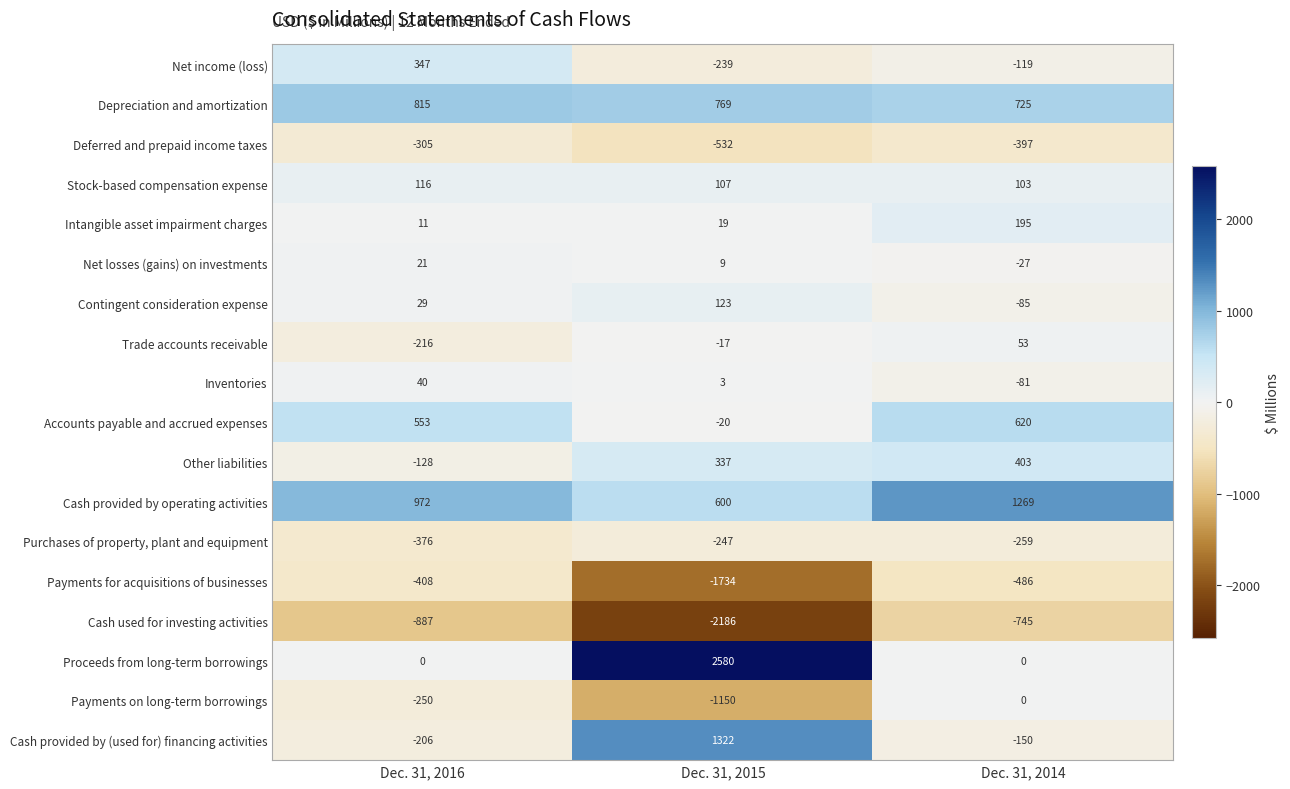

Is it true that Net losses (gains) on investments equals 21 at Dec. 31, 2016?

True